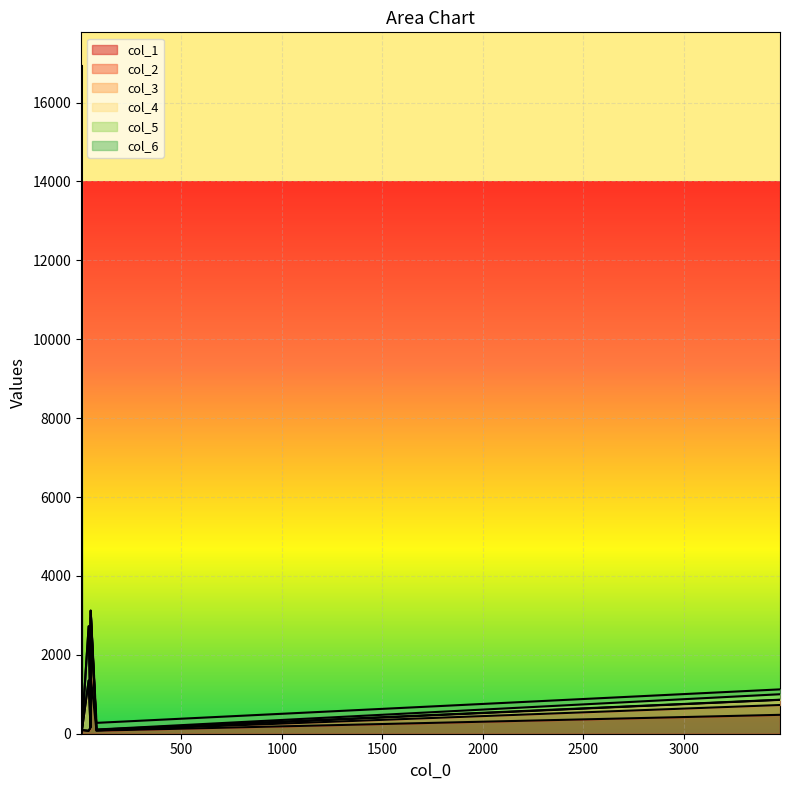

What is the difference between the highest and lowest values at 48?

145